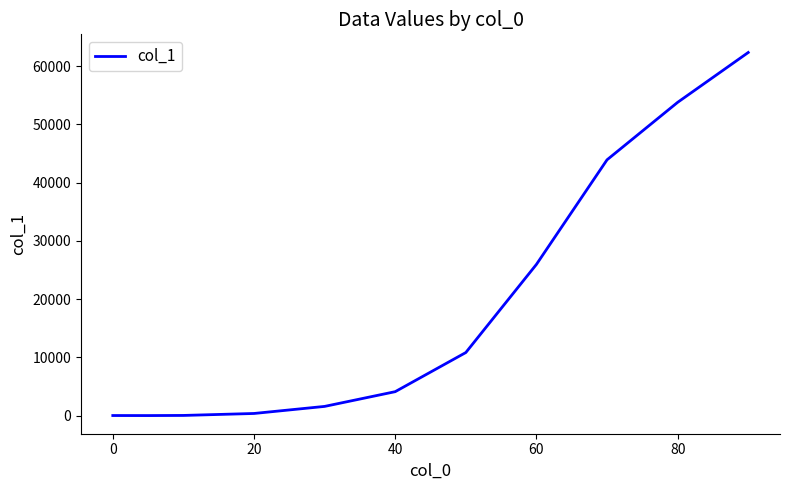

What is the difference between the maximum and minimum values?

62342